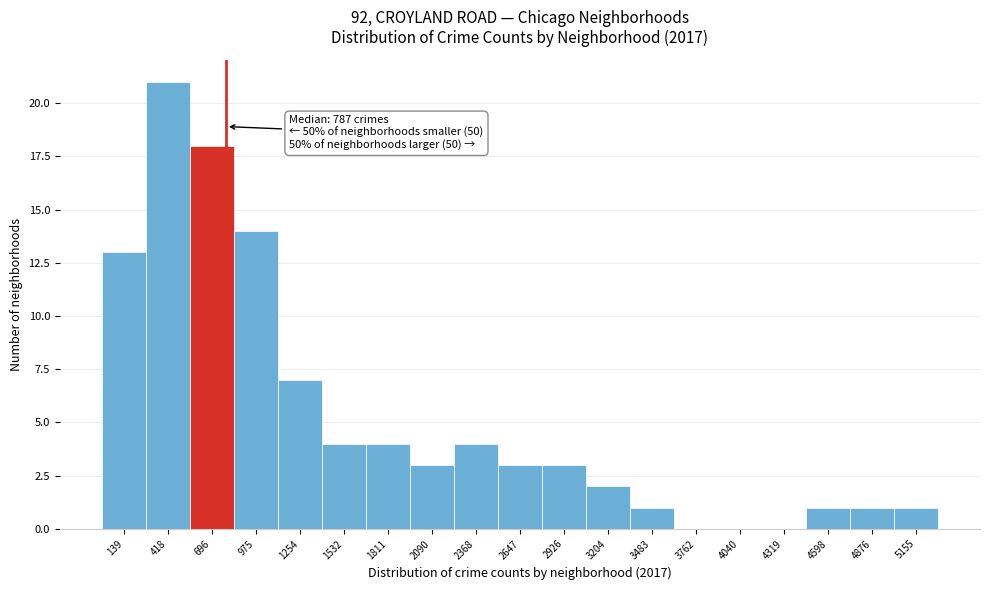

Over which range of the x-axis is the bar tallest?

300 to 550